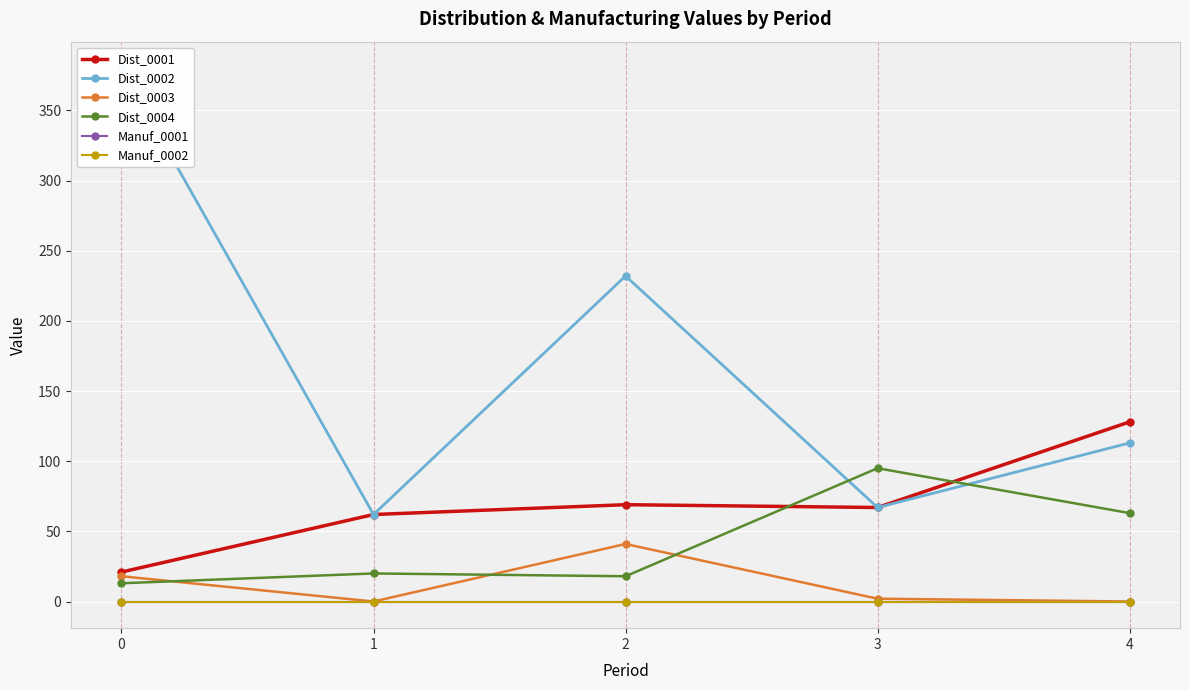

What are all the series names shown in the legend?

Dist_0001, Dist_0002, Dist_0003, Dist_0004, Manuf_0001, Manuf_0002